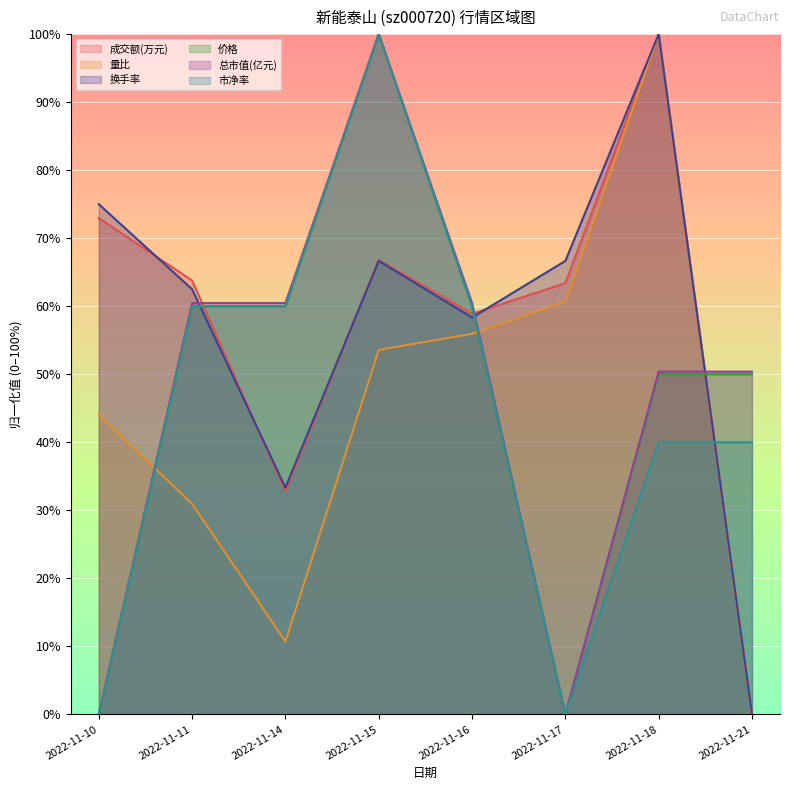

Reading left to right, extract all data points from this chart.

成交额(万元): 73.0	63.8	32.8	66.8	58.9	63.4	100.0	0.0
量比: 44.0	31.0	10.7	53.6	56.0	60.7	100.0	0.0
换手率: 75.0	62.5	33.3	66.7	58.3	66.7	100.0	0.0
价格: 0.0	60.0	60.0	100.0	60.0	0.0	50.0	50.0
总市值(亿元): 0.0	60.5	60.5	100.0	60.5	0.0	50.4	50.4
市净率: 0.0	60.0	60.0	100.0	60.0	0.0	40.0	40.0